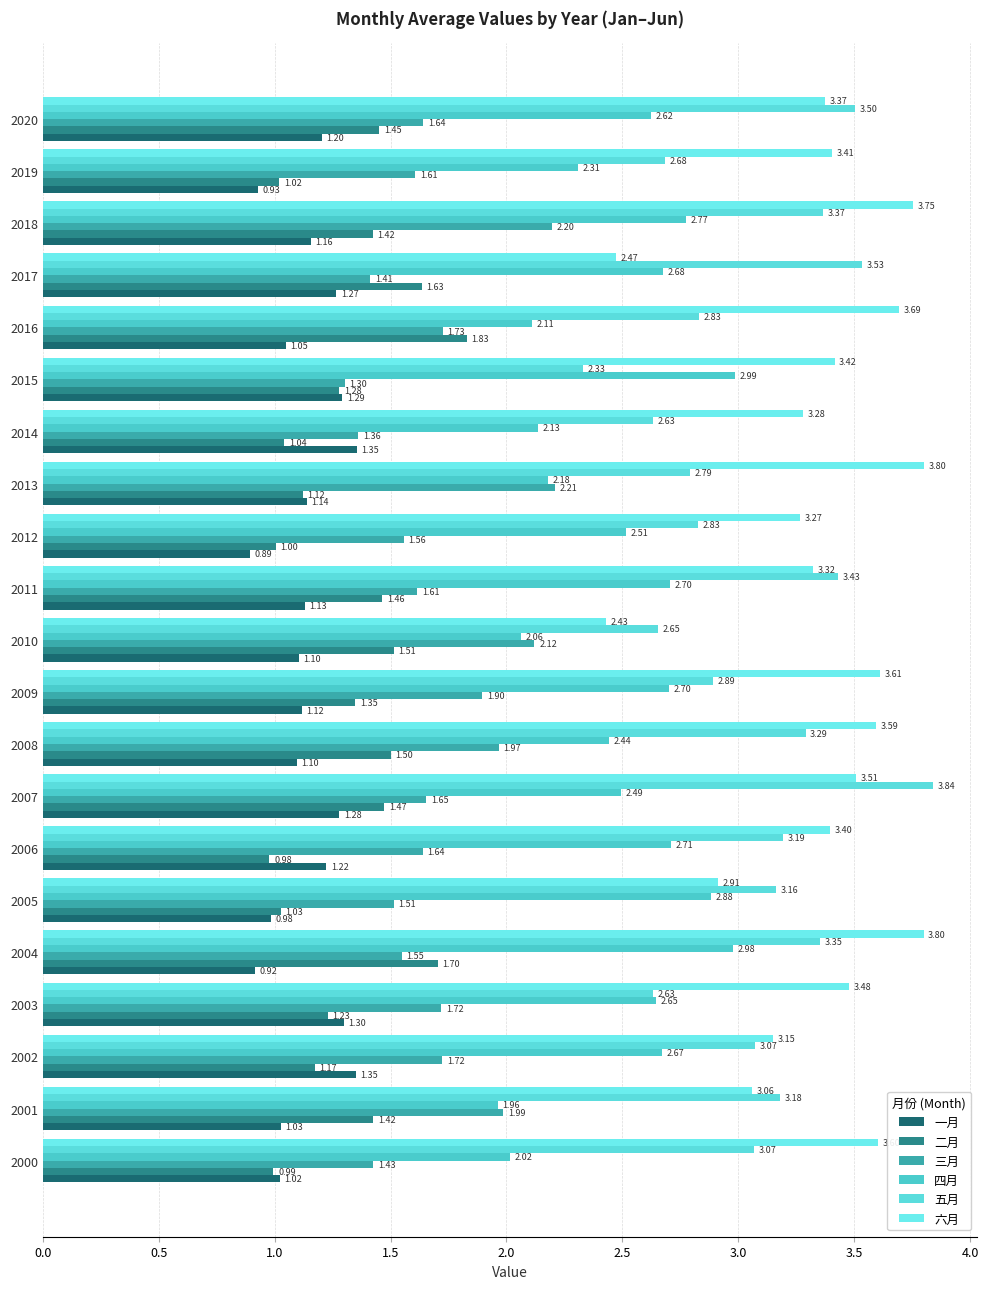

What position from the right is 3.0?

15